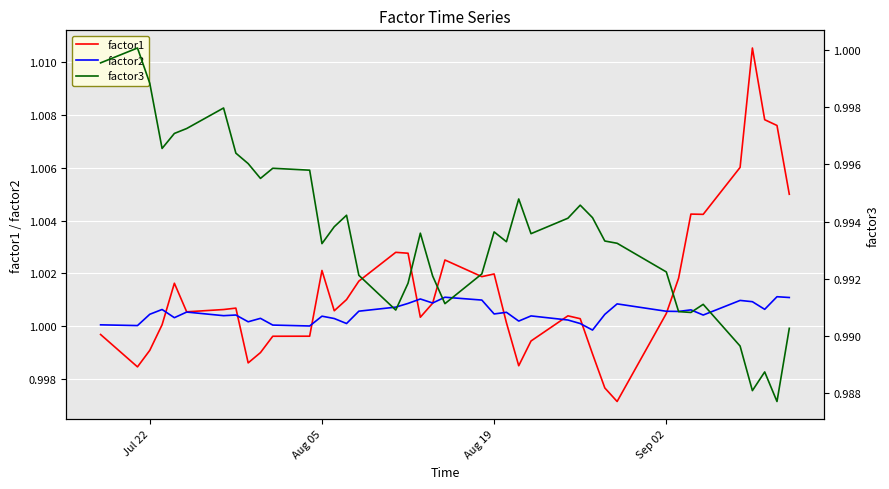

Read the factor3 value at Jul 22.

1.0